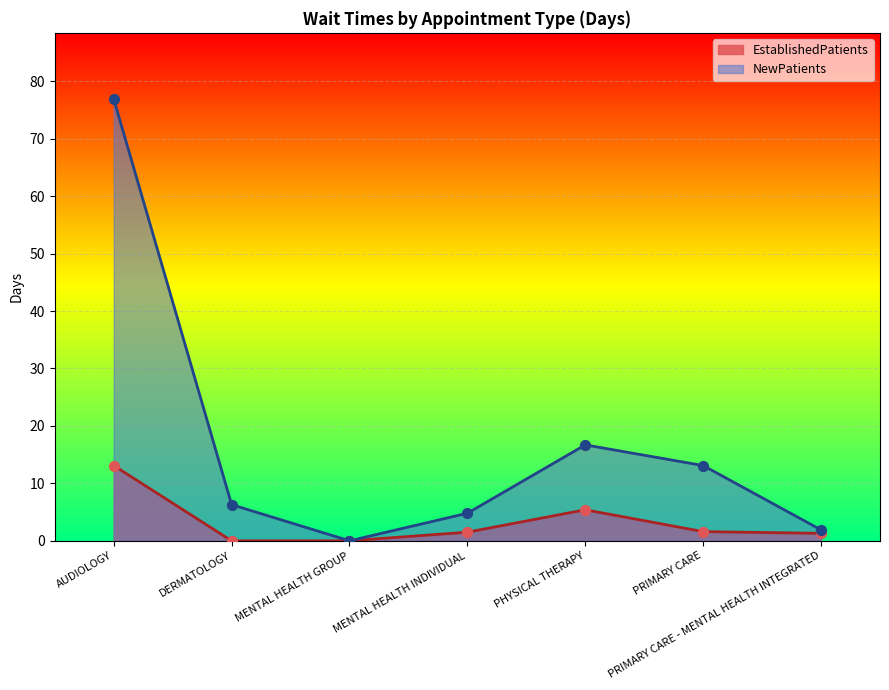

Which series has the largest Y range (max minus min)?

NewPatients